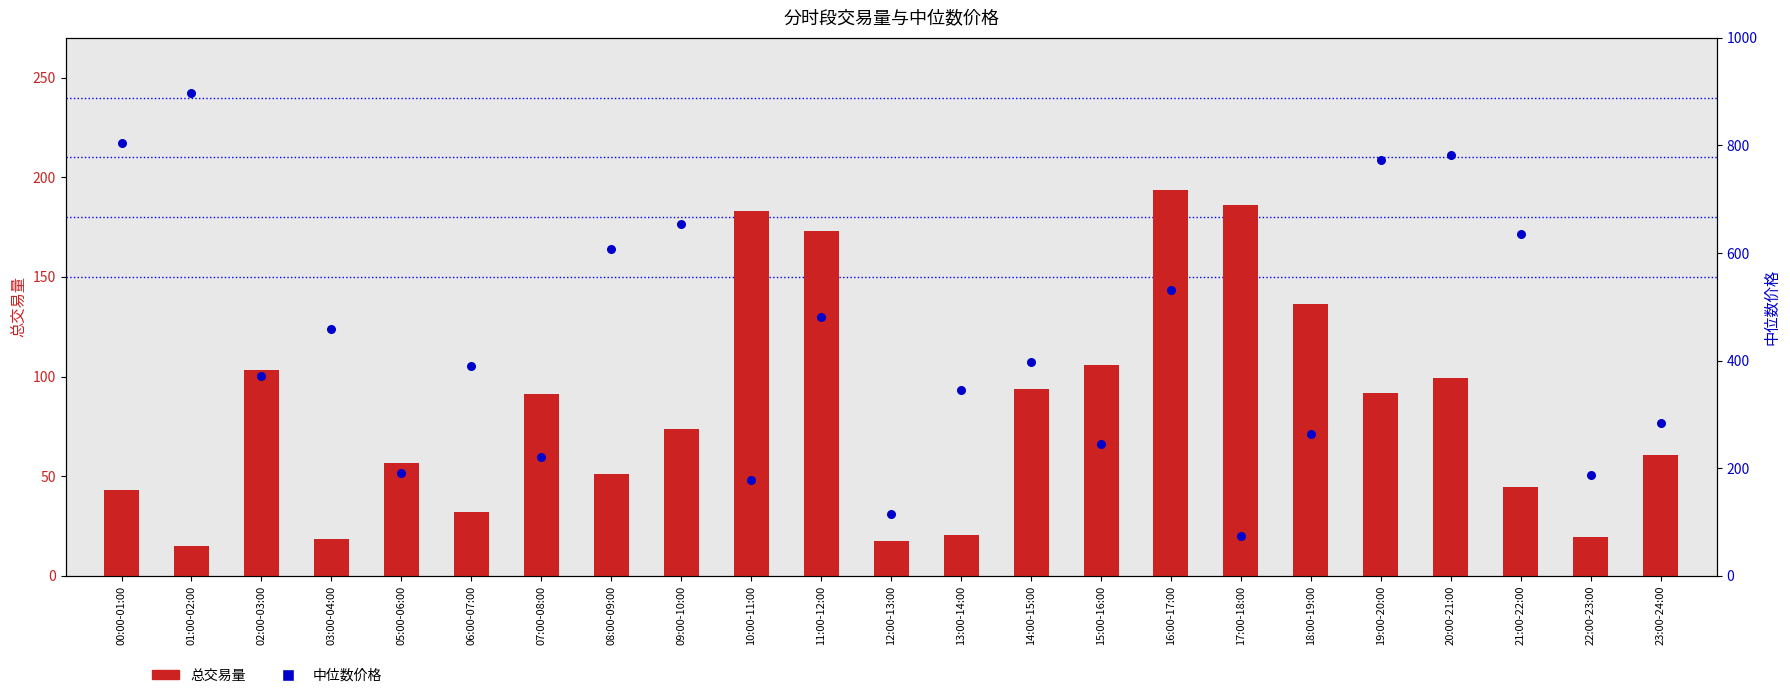

Which series contains the lowest Y value?

总交易量